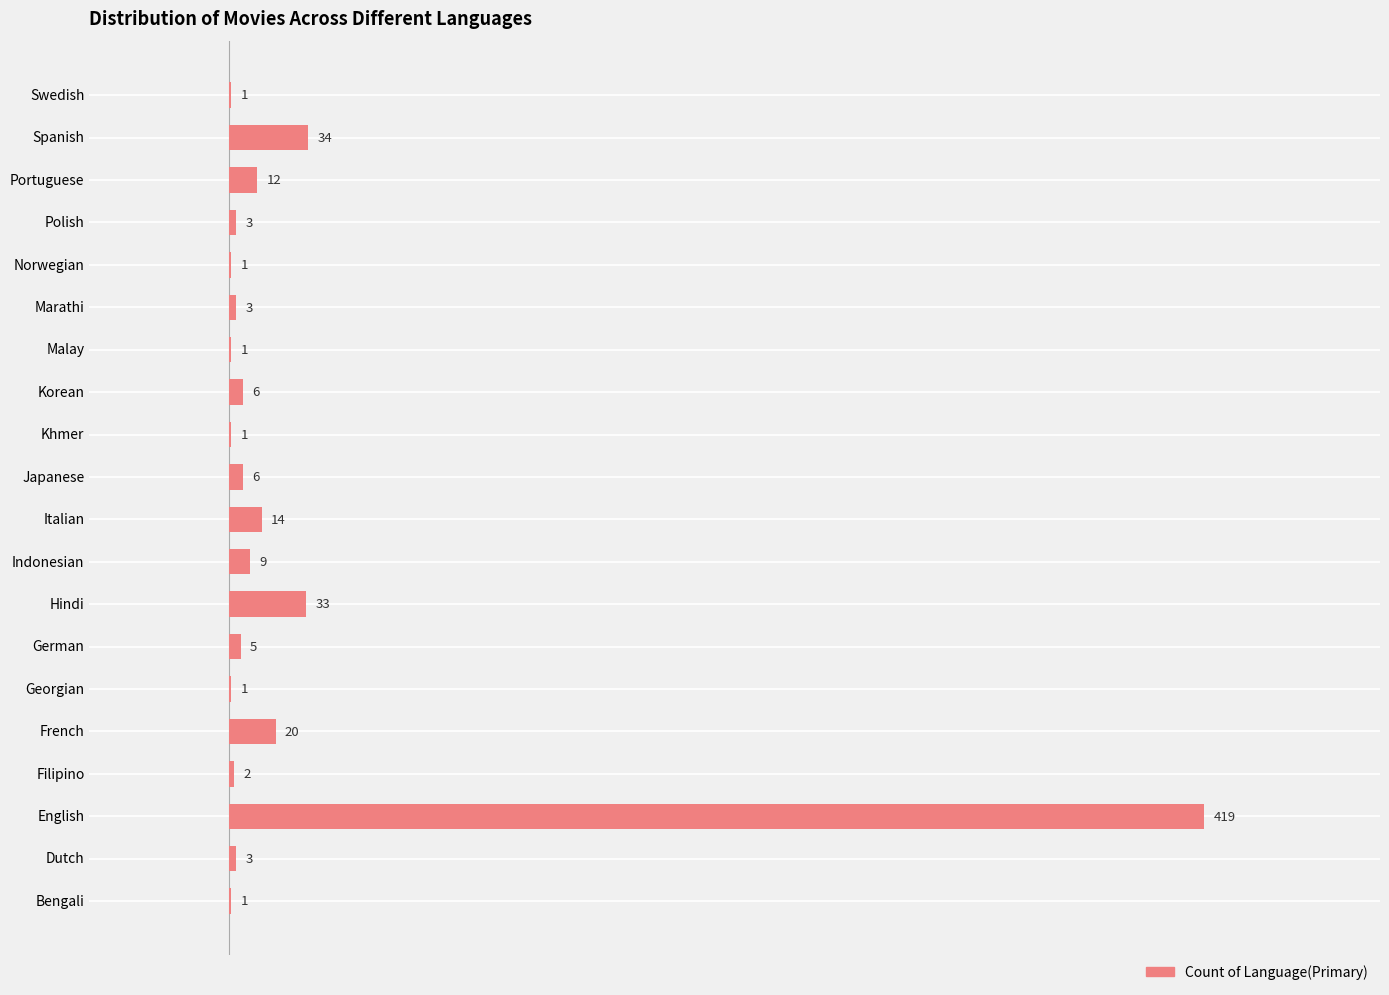

Reading bottom to top, extract all data points from this chart.

Bengali=1	Dutch=3	English=419	Filipino=2	French=20	Georgian=1	German=5	Hindi=33	Indonesian=9	Italian=14	Japanese=6	Khmer=1	Korean=6	Malay=1	Marathi=3	Norwegian=1	Polish=3	Portuguese=12	Spanish=34	Swedish=1